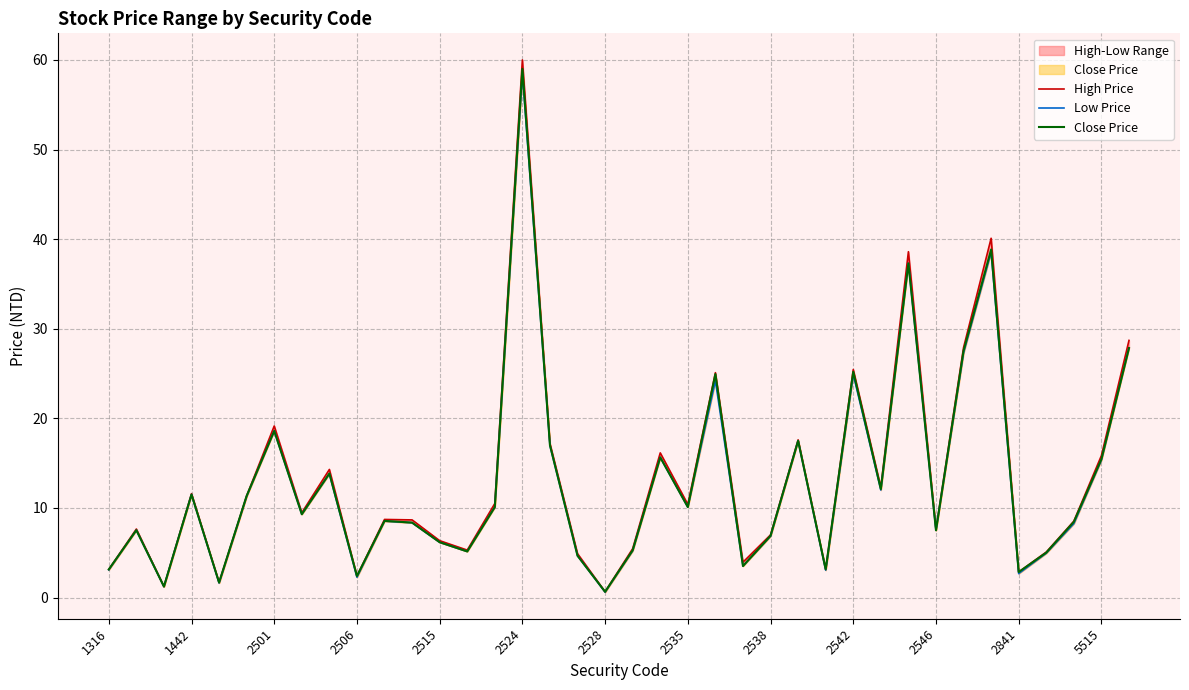

Which has a higher value, 2841 or 36?

36